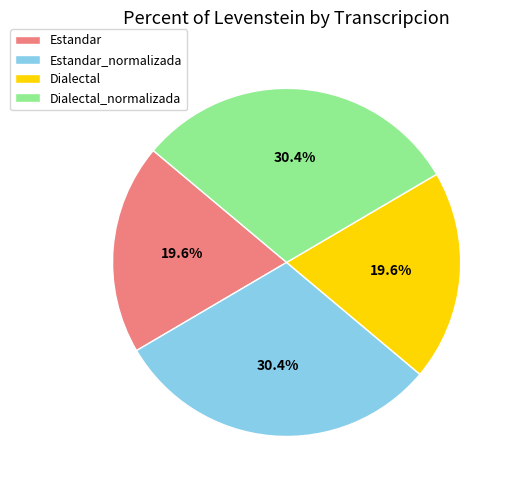

To the nearest percent, what portion does Estandar represent?

20%